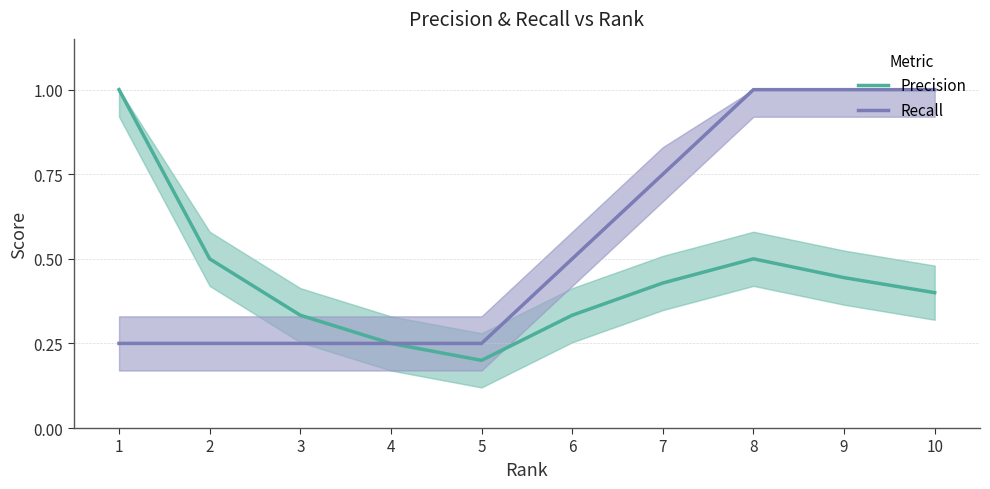

What is the sum of the Precision values at 7 and 1?

1.4